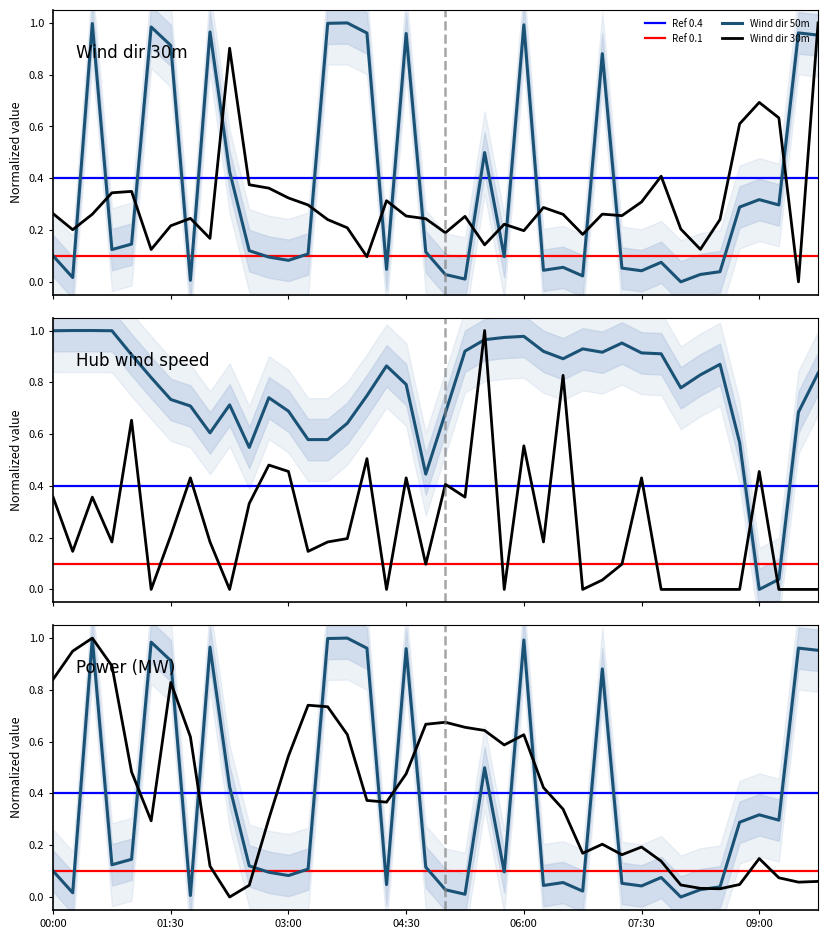

Reading left to right, list all the values displayed in this chart.

Wind dir 30m: 0.3	0.2	0.3	0.3	0.3	0.1	0.2	0.2	0.2	0.9	0.4	0.4	0.3	0.3	0.2	0.2	0.1	0.3	0.3	0.2	0.2	0.3	0.1	0.2	0.2	0.3	0.3	0.2	0.3	0.3	0.3	0.4	0.2	0.1	0.2	0.6	0.7	0.6	0.0	1.0
Wind dir 50m: 0.1	0.0	1.0	0.1	0.1	1.0	0.9	0.0	1.0	0.4	0.1	0.1	0.1	0.1	1.0	1.0	1.0	0.0	1.0	0.1	0.0	0.0	0.5	0.1	1.0	0.0	0.1	0.0	0.9	0.1	0.0	0.1	0.0	0.0	0.0	0.3	0.3	0.3	1.0	1.0
Hub wind speed: 0.4	0.1	0.4	0.2	0.7	0.0	0.2	0.4	0.2	0.0	0.3	0.5	0.5	0.1	0.2	0.2	0.5	0.0	0.4	0.1	0.4	0.4	1.0	0.0	0.6	0.2	0.8	0.0	0.0	0.1	0.4	0.0	0.0	0.0	0.0	0.0	0.5	0.0	0.0	0.0
Power (MW): 0.8	0.9	1.0	0.9	0.5	0.3	0.8	0.6	0.1	0.0	0.0	0.3	0.5	0.7	0.7	0.6	0.4	0.4	0.5	0.7	0.7	0.7	0.6	0.6	0.6	0.4	0.3	0.2	0.2	0.2	0.2	0.1	0.0	0.0	0.0	0.0	0.1	0.1	0.1	0.1
Relative humidity (%): 1.0	1.0	1.0	1.0	0.9	0.8	0.7	0.7	0.6	0.7	0.5	0.7	0.7	0.6	0.6	0.6	0.7	0.9	0.8	0.4	0.7	0.9	1.0	1.0	1.0	0.9	0.9	0.9	0.9	1.0	0.9	0.9	0.8	0.8	0.9	0.6	0.0	0.0	0.7	0.8